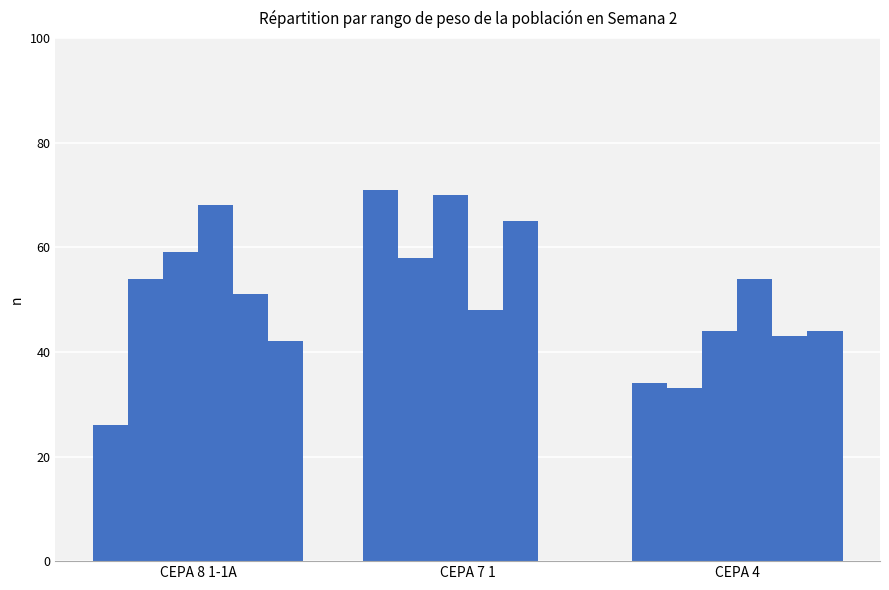

Count the number of categories in the chart.

3